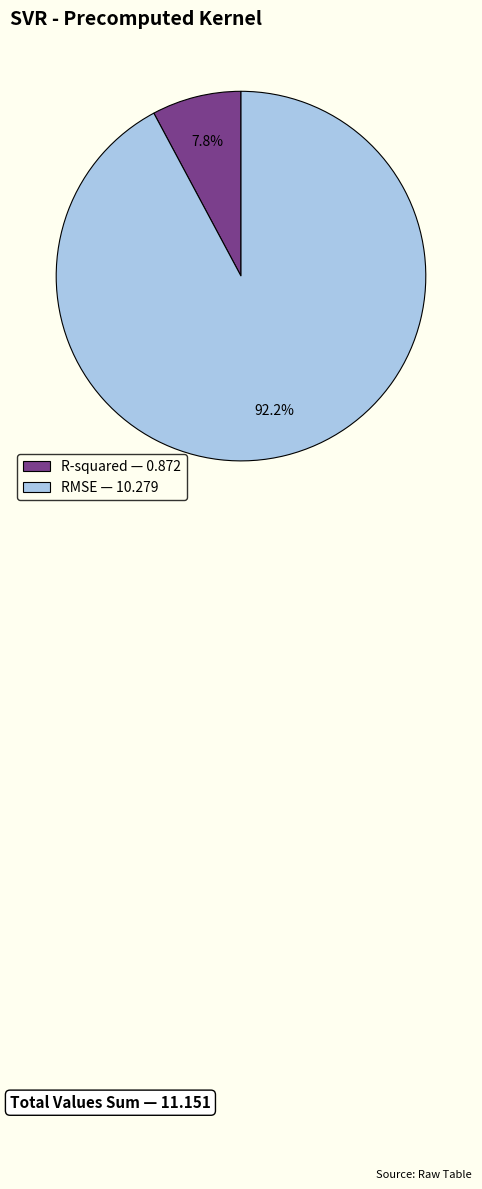

To the nearest percent, what percentage of the pie is R-squared?

8%